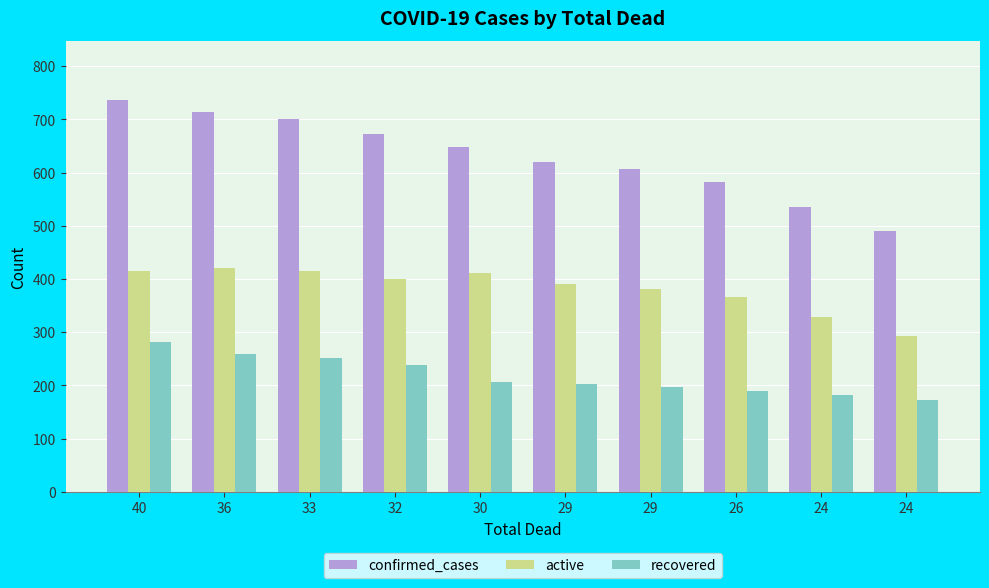

At which label does recovered reach its peak?

40